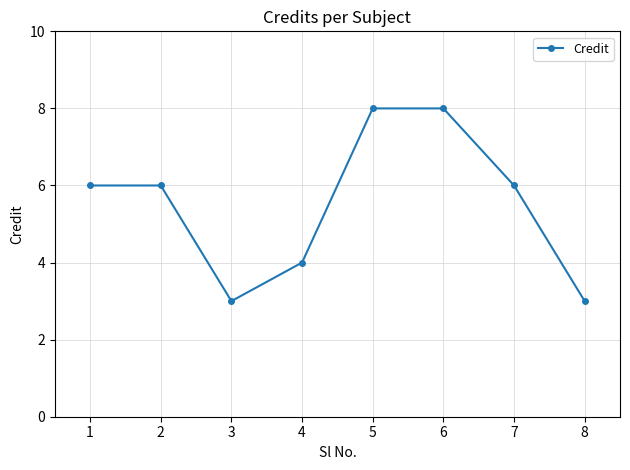

Approximately how many times larger is the value at 5 compared to 3?

2.7